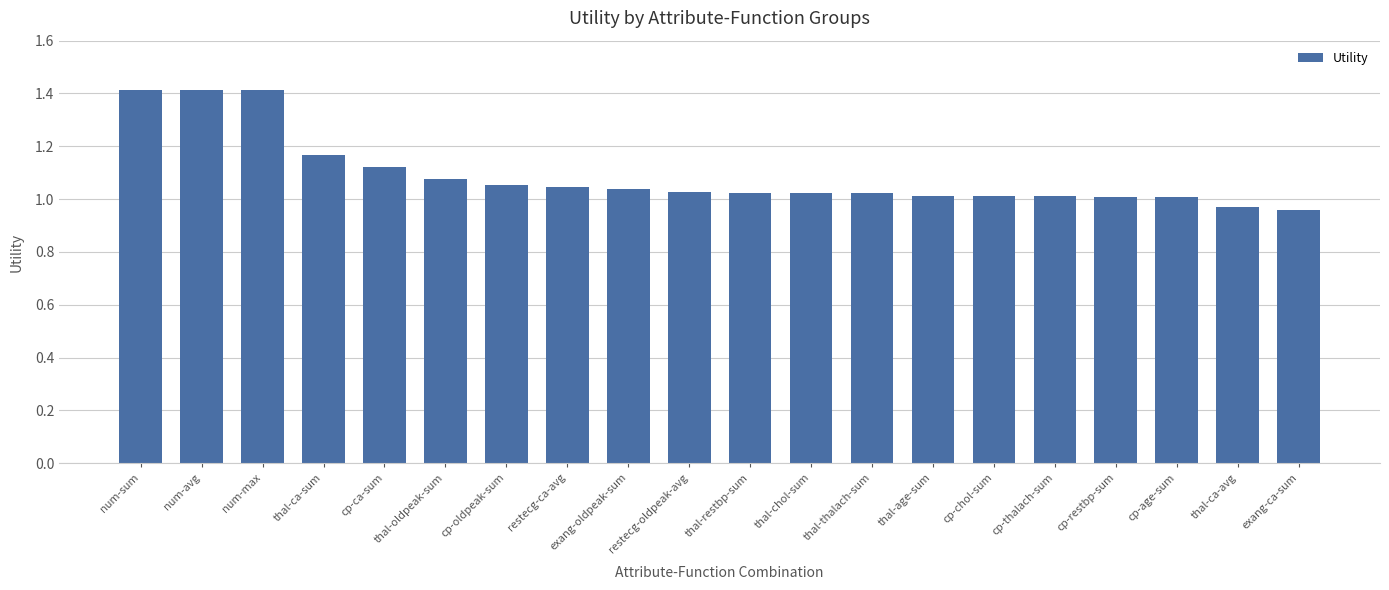

The chart shows a value of 1.4 at num-sum. True or false?

True